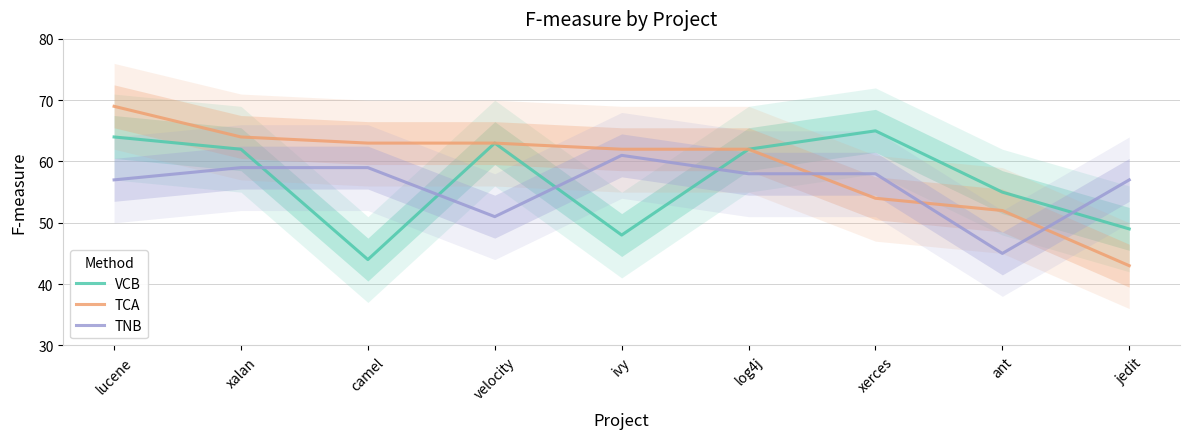

Does the chart have visible grid lines?

Yes